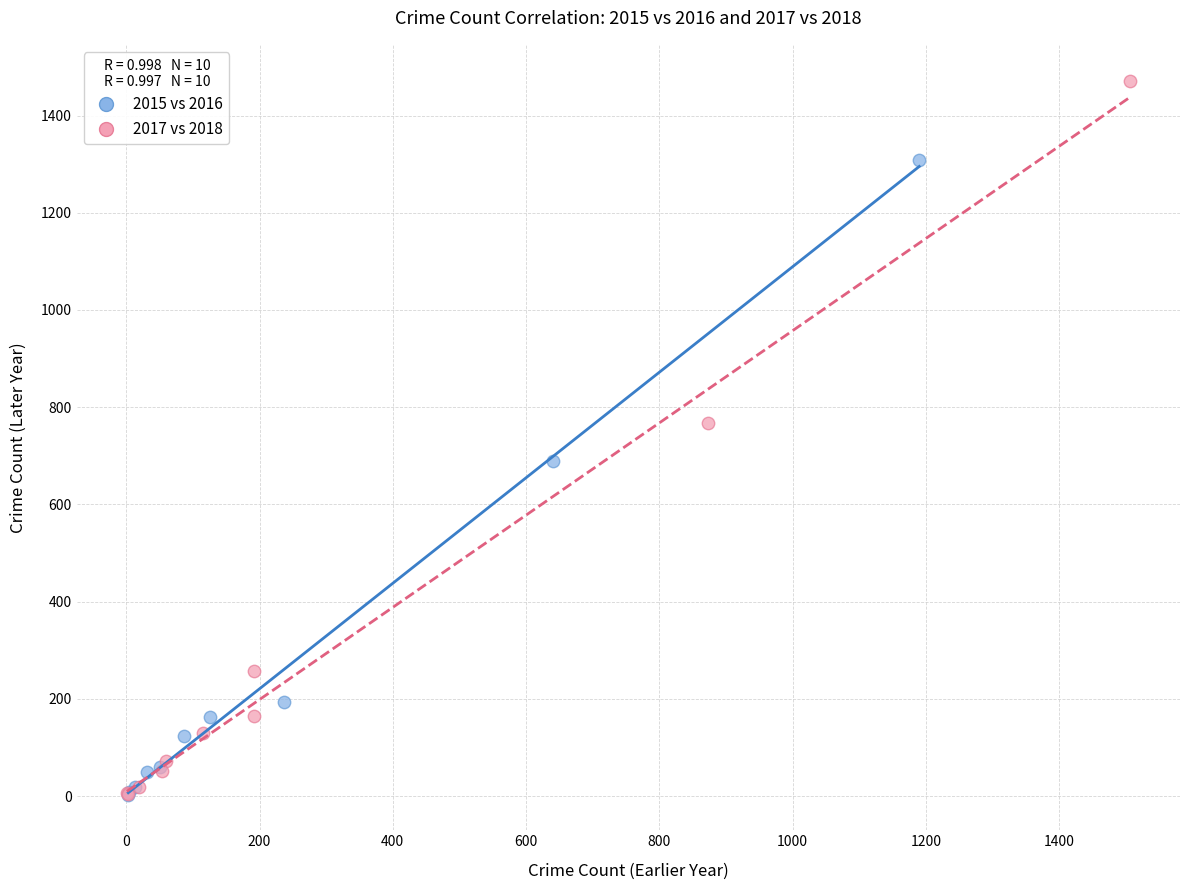

Which series has the widest spread of Y values?

2017 vs 2018